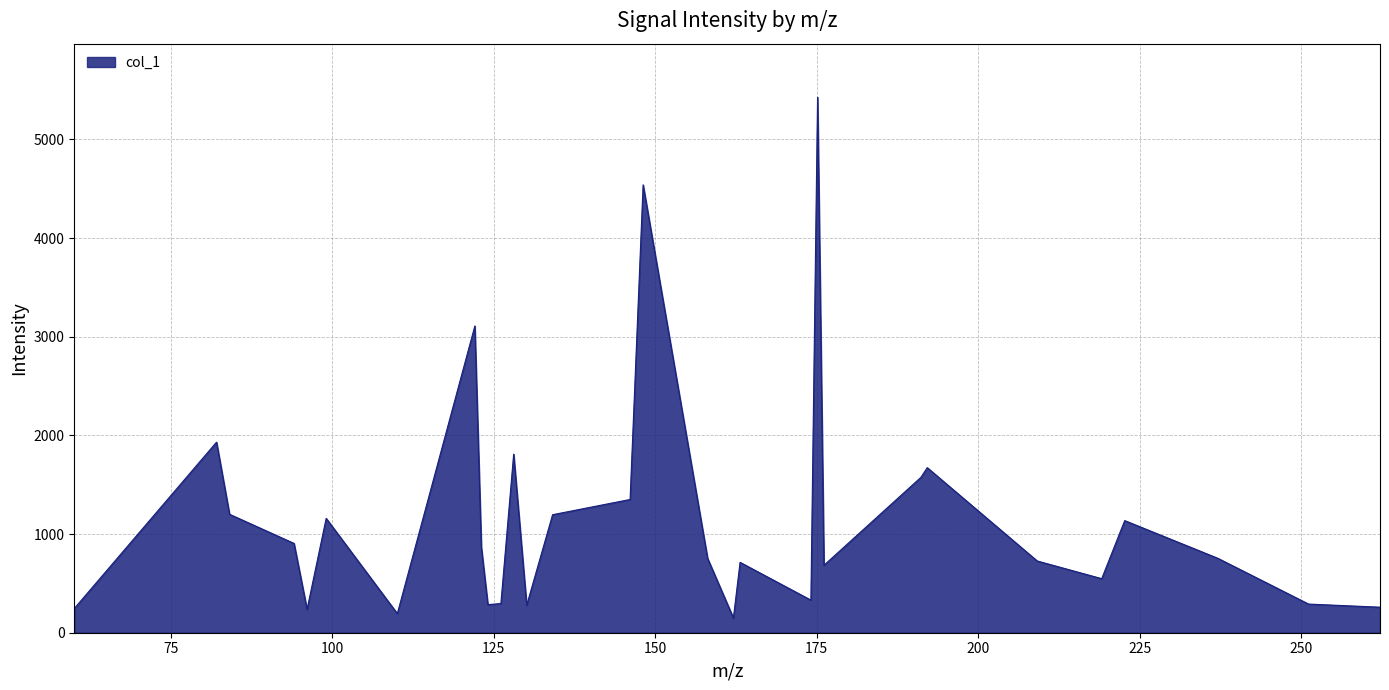

What is the smallest value displayed?

149.5